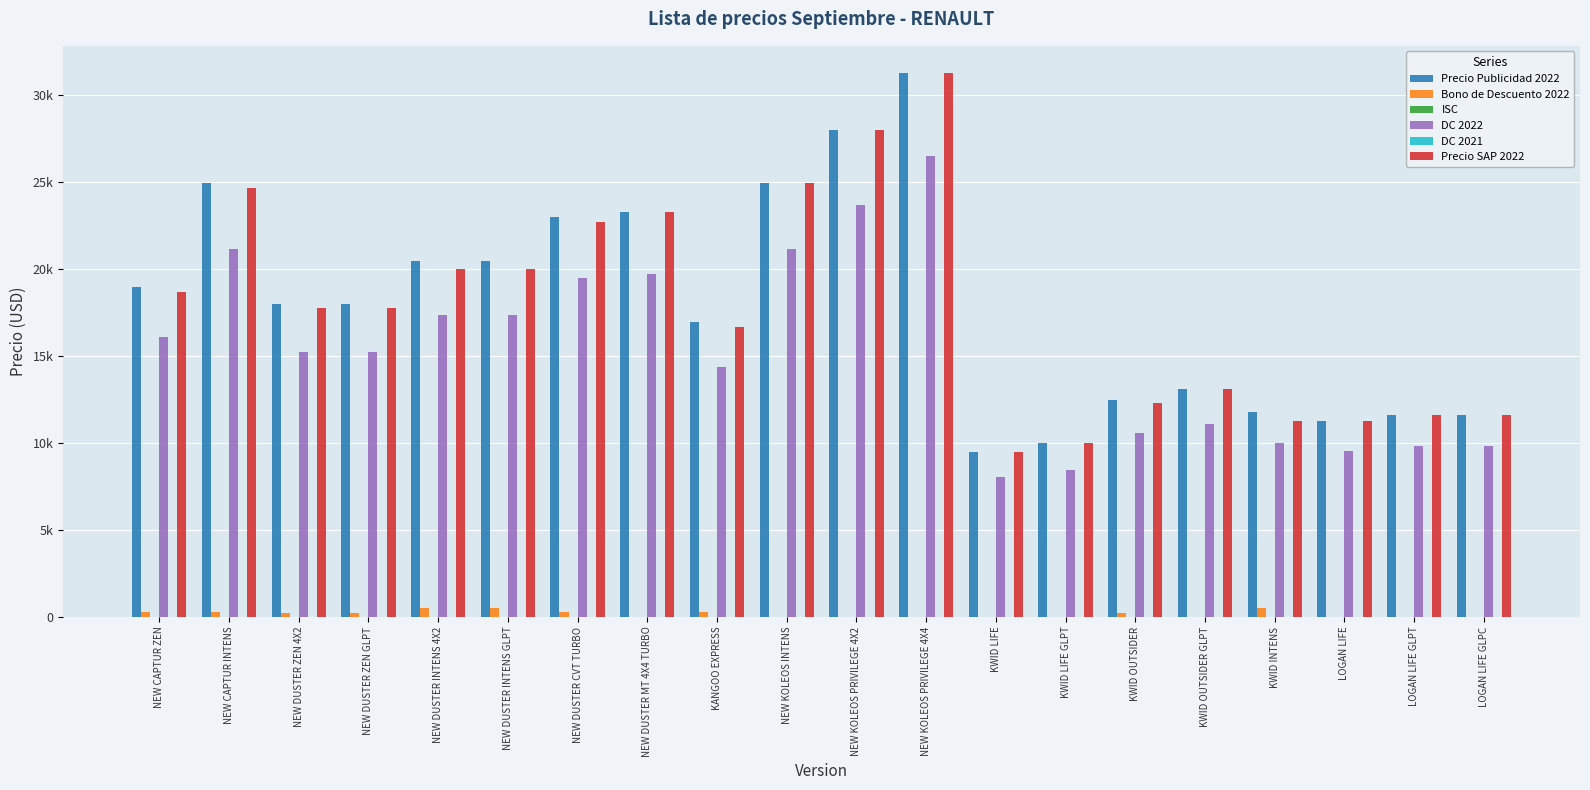

What is the greatest value displayed?

31290.0